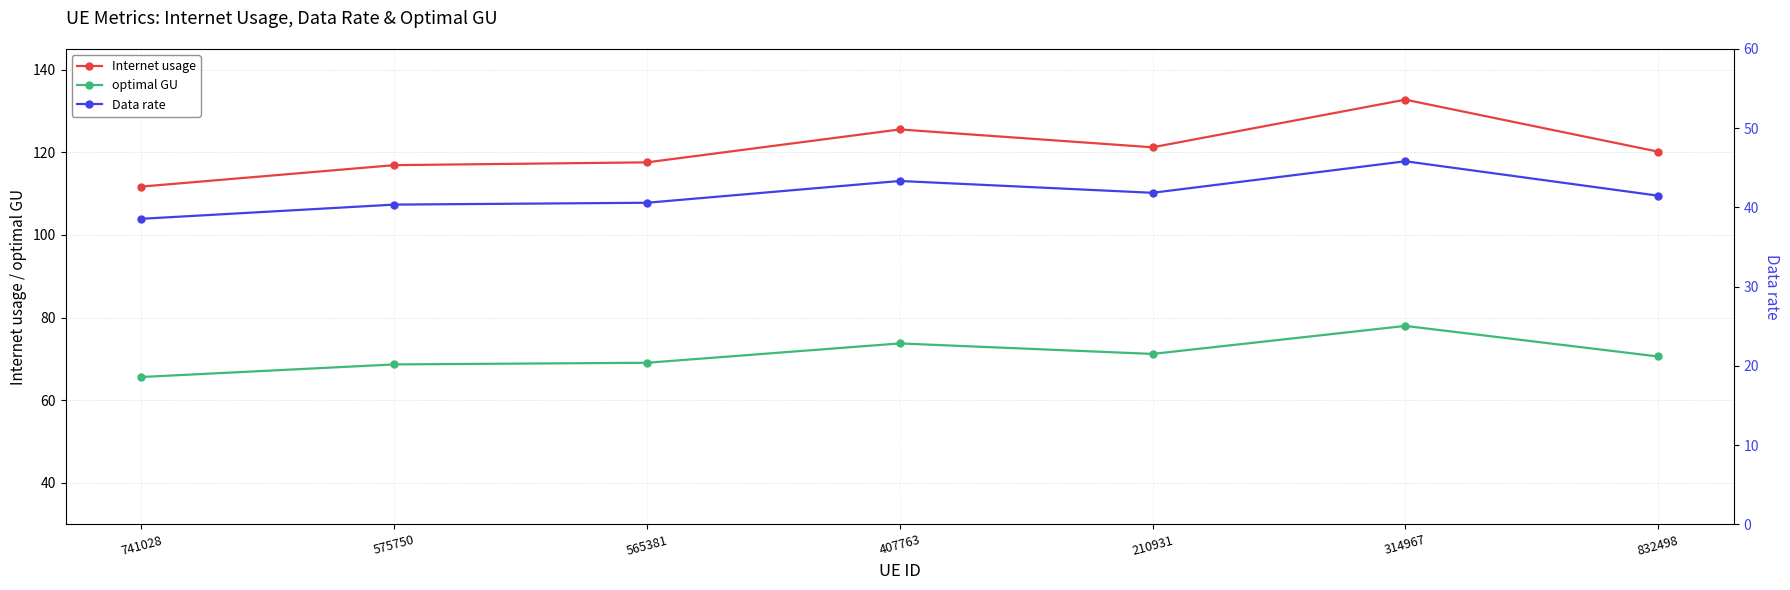

Count the number of data series in this chart.

3